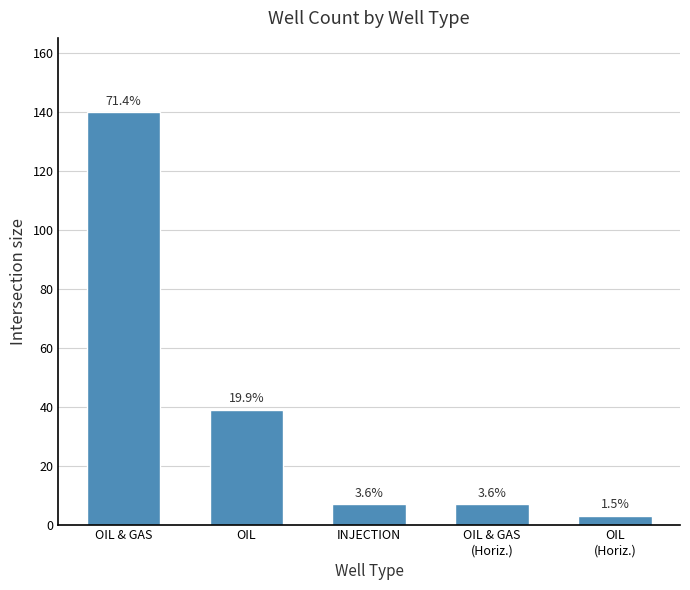

Which category has the highest value across all series?

OIL & GAS